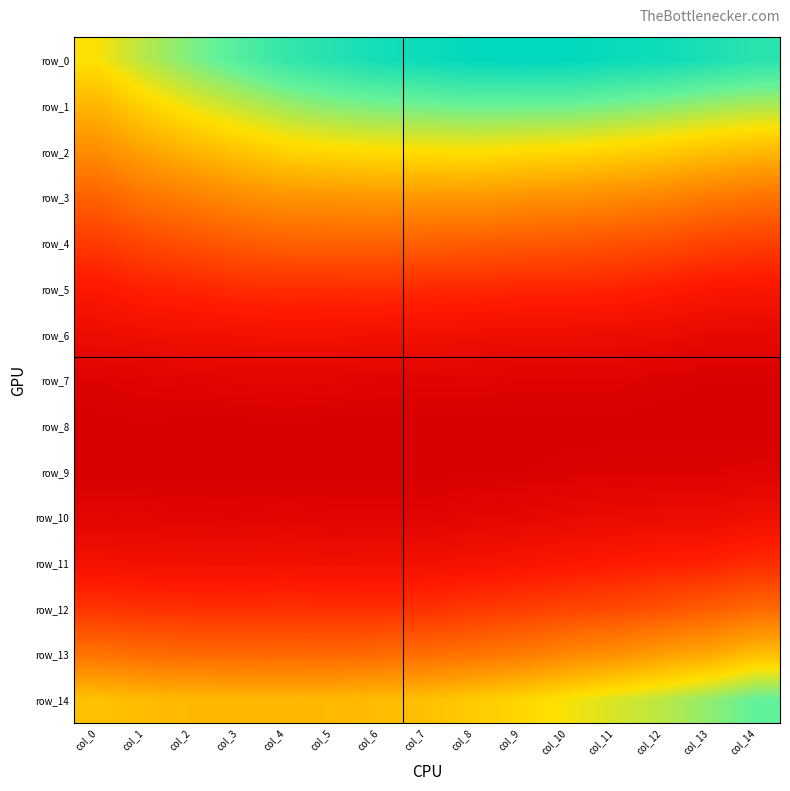

Rank the series by their maximum value, from lowest to highest.

row_8, row_9, row_7, row_10, row_6, row_11, row_5, row_4, row_12, row_3, row_13, row_2, row_1, row_14, row_0